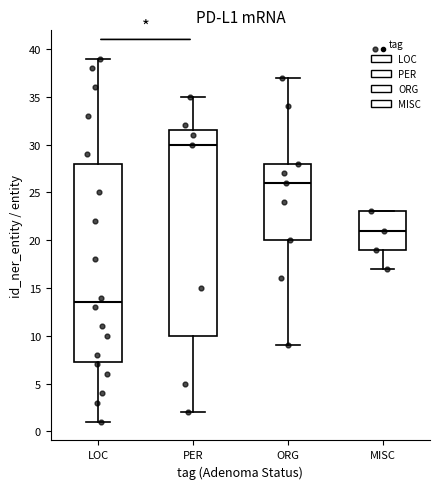

Which box's median line is the highest?

PER